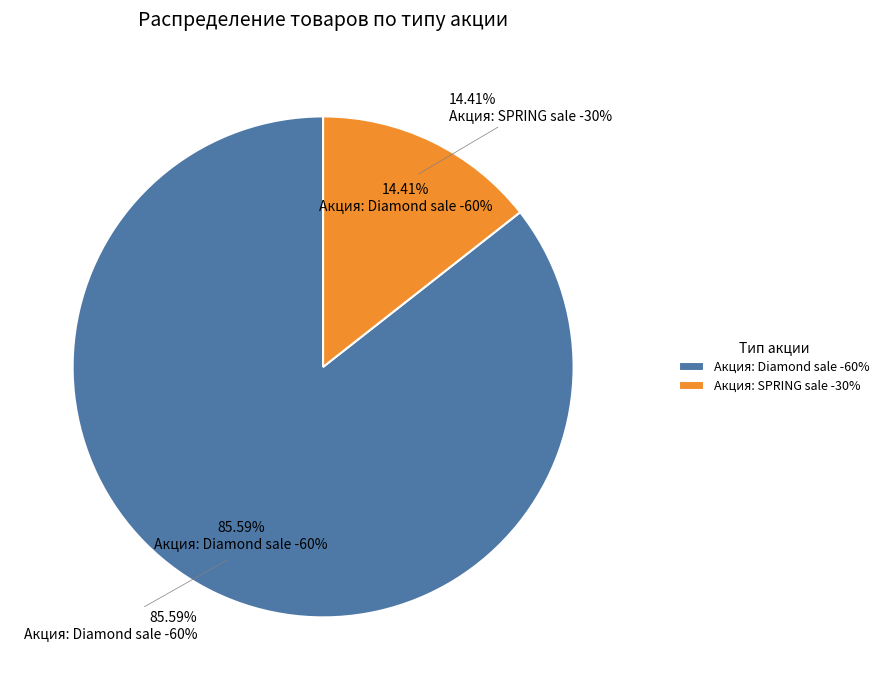

Which slice represents more than half of the pie?

Акция: Diamond sale -60%